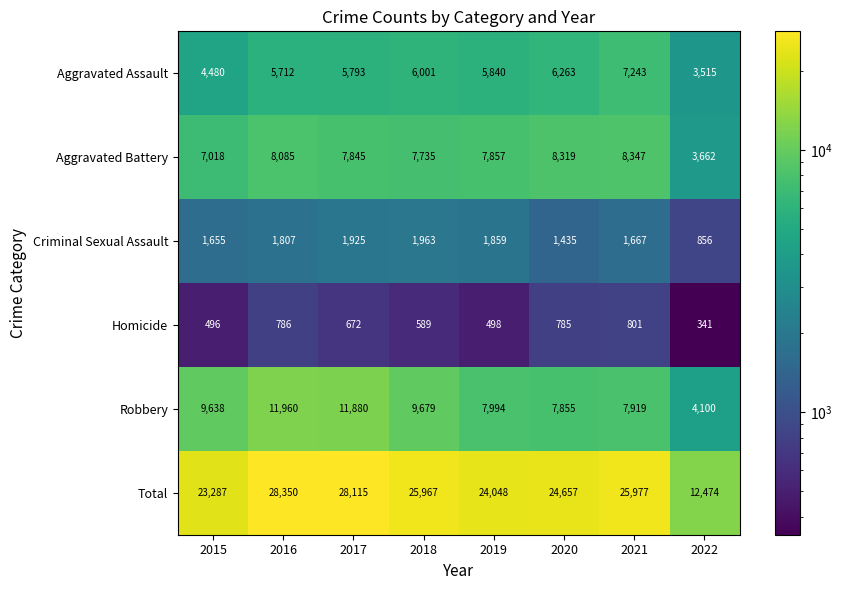

What is the greatest value displayed?

28350